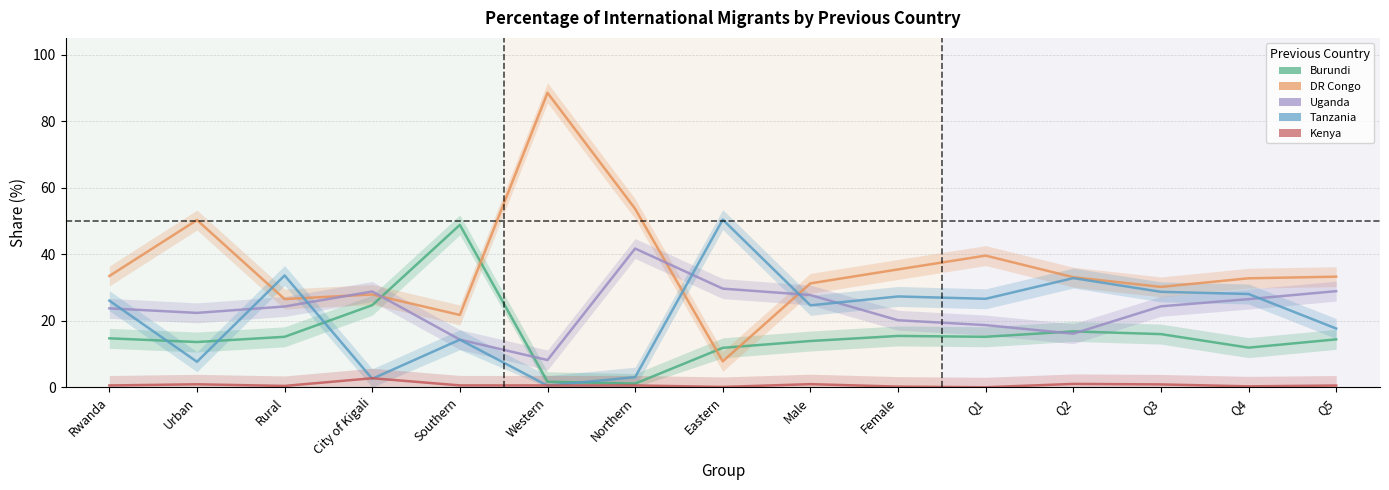

Reading left to right, transcribe all the data shown in this chart.

Burundi: Rwanda=14.7	Urban=13.6	Rural=15.2	City of Kigali=24.7	Southern=48.8	Western=1.7	Northern=1.1	Eastern=11.8	Male=13.9	Female=15.4	Q1=15.2	Q2=16.8	Q3=16.0	Q4=11.9	Q5=14.4
DR Congo: Rwanda=33.4	Urban=50.3	Rural=26.5	City of Kigali=27.9	Southern=21.7	Western=88.5	Northern=53.6	Eastern=7.8	Male=31.2	Female=35.4	Q1=39.6	Q2=33.1	Q3=30.2	Q4=32.7	Q5=33.2
Uganda: Rwanda=23.7	Urban=22.4	Rural=24.3	City of Kigali=28.8	Southern=14.3	Western=8.2	Northern=41.7	Eastern=29.6	Male=27.7	Female=20.1	Q1=18.7	Q2=16.1	Q3=24.3	Q4=26.5	Q5=28.9
Tanzania: Rwanda=26.0	Urban=7.7	Rural=33.6	City of Kigali=2.6	Southern=14.3	Western=0.5	Northern=3.0	Eastern=50.4	Male=24.6	Female=27.3	Q1=26.6	Q2=32.8	Q3=28.7	Q4=28.0	Q5=17.6
Kenya: Rwanda=0.5	Urban=0.9	Rural=0.4	City of Kigali=2.7	Southern=0.6	Western=0.5	Northern=0.5	Eastern=0.1	Male=0.9	Female=0.2	Q1=0.0	Q2=1.0	Q3=0.9	Q4=0.3	Q5=0.5